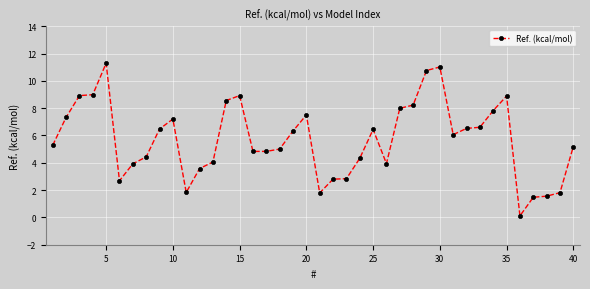

What is the value of the 25th point from the left?

6.4